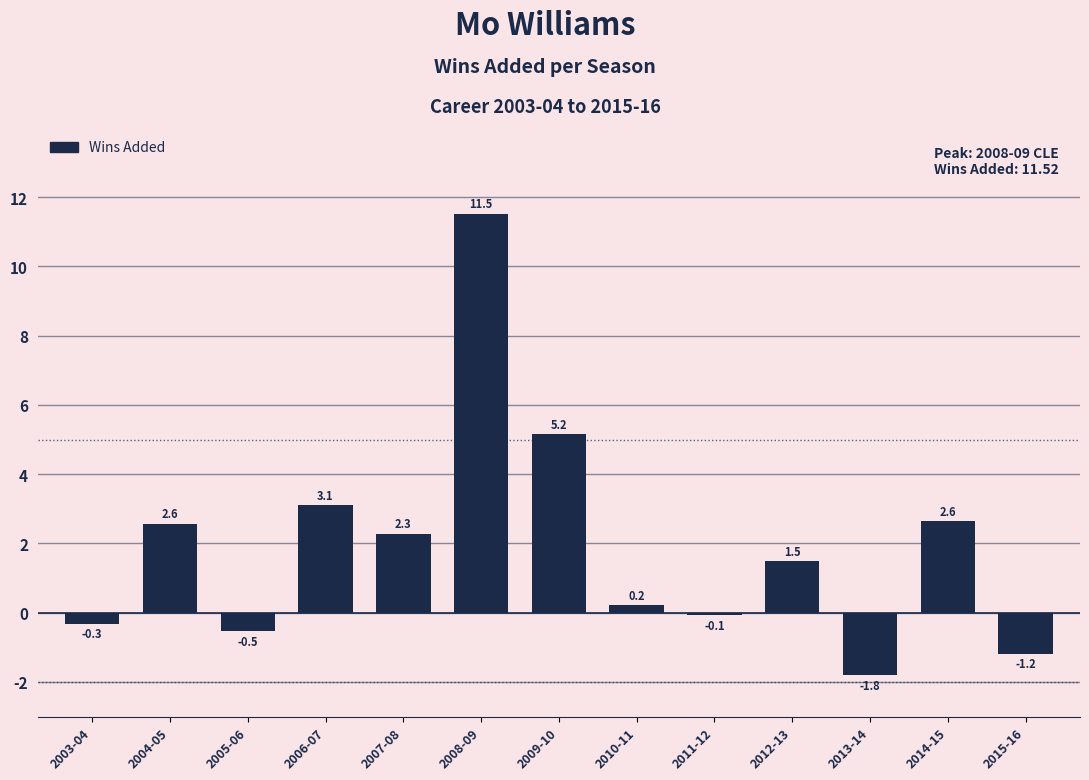

The value at 2013-14 is -0.8. True or false?

False